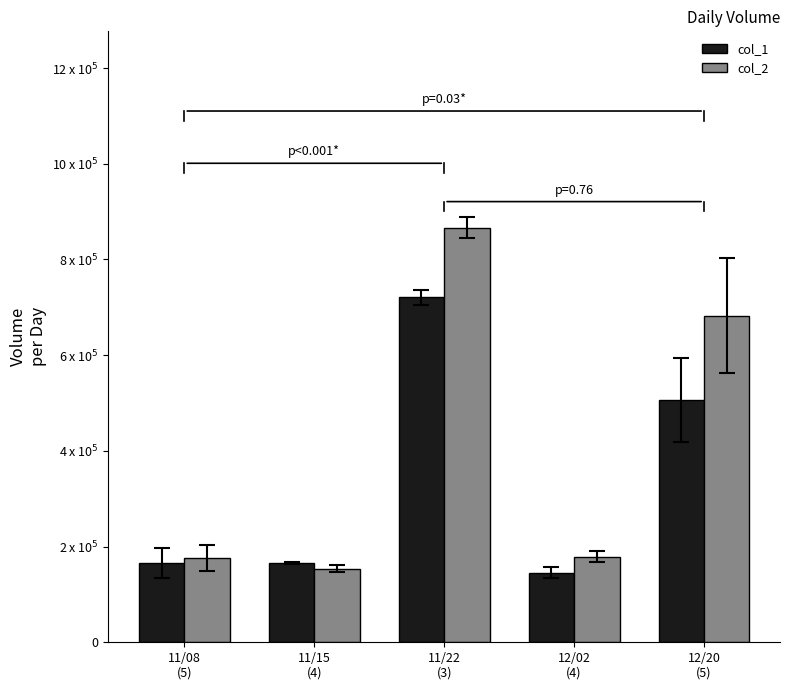

At which label does col_2 first exceed 178746?

11/22
(3)